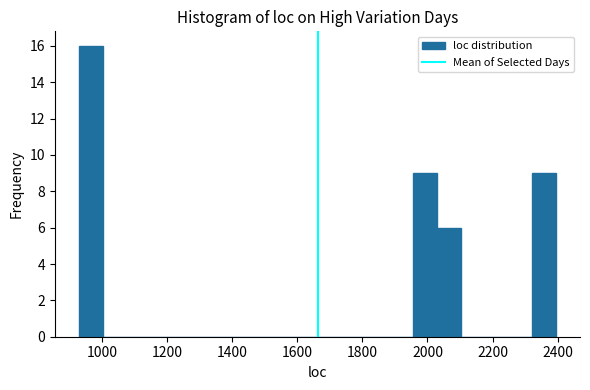

Read against the x-axis, roughly where is the centre of the tallest bar?

960